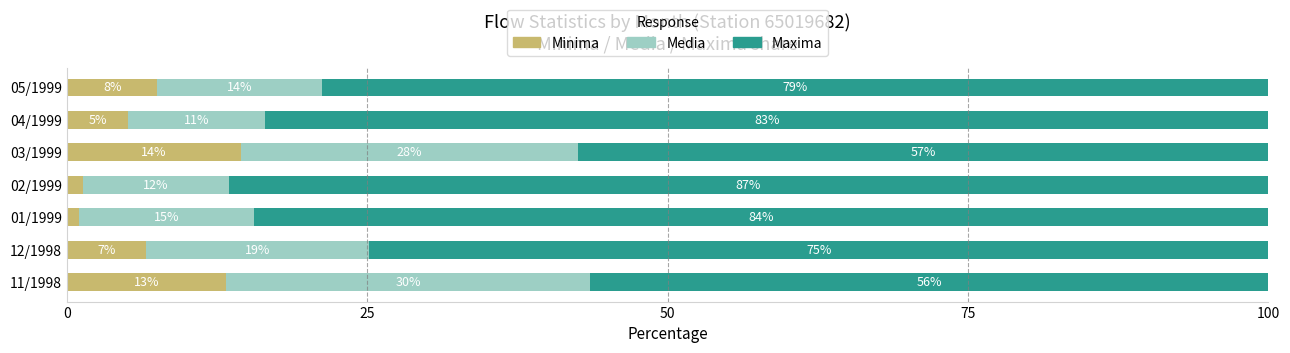

What are all the series names shown in the legend?

Minima, Media, Maxima